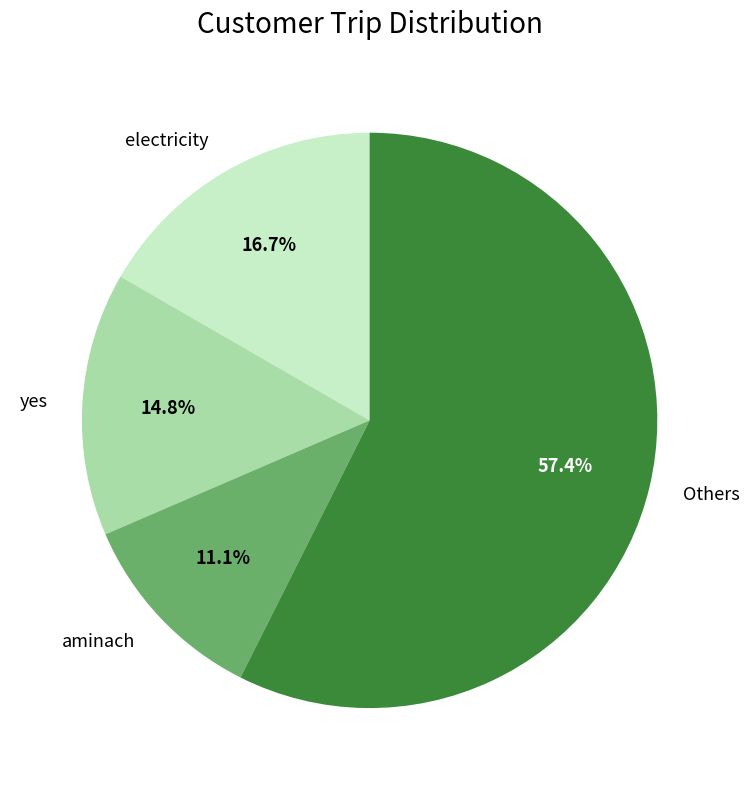

Count the number of slices in the pie.

4